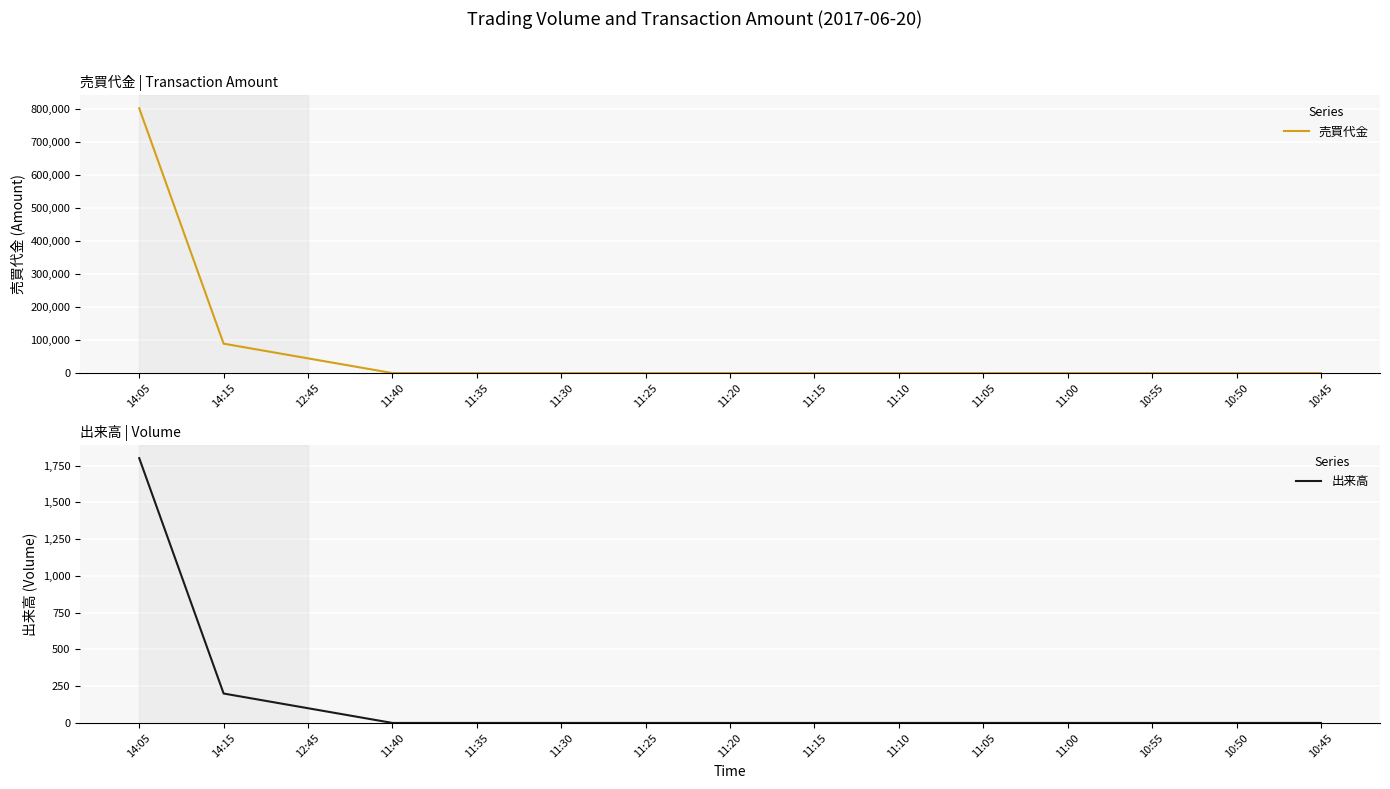

How many positive values does the 出来高 series have?

3